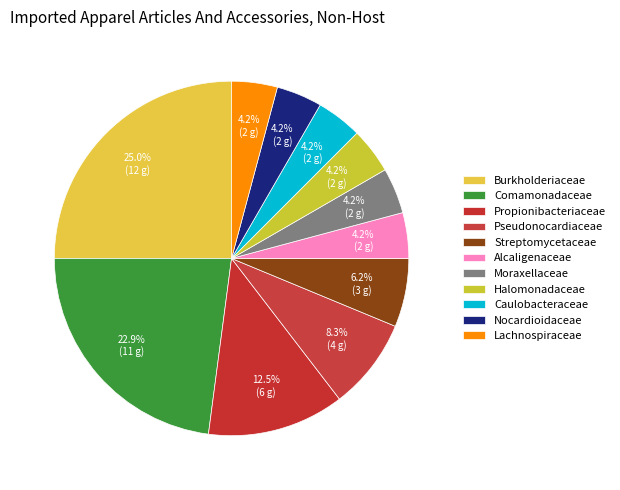

To the nearest percent, what is the combined percentage of Nocardioidaceae and Pseudonocardiaceae?

12%